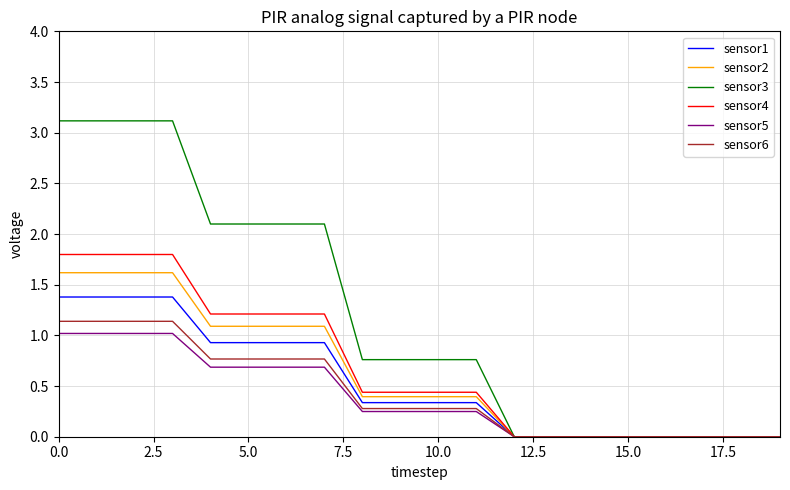

What is the sum of all sensor1 values?

10.6